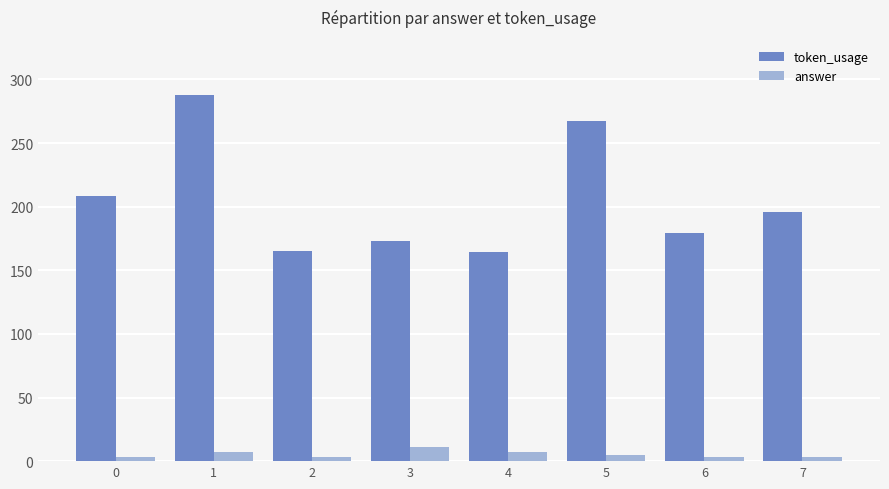

Which series has the largest range (max minus min)?

token_usage